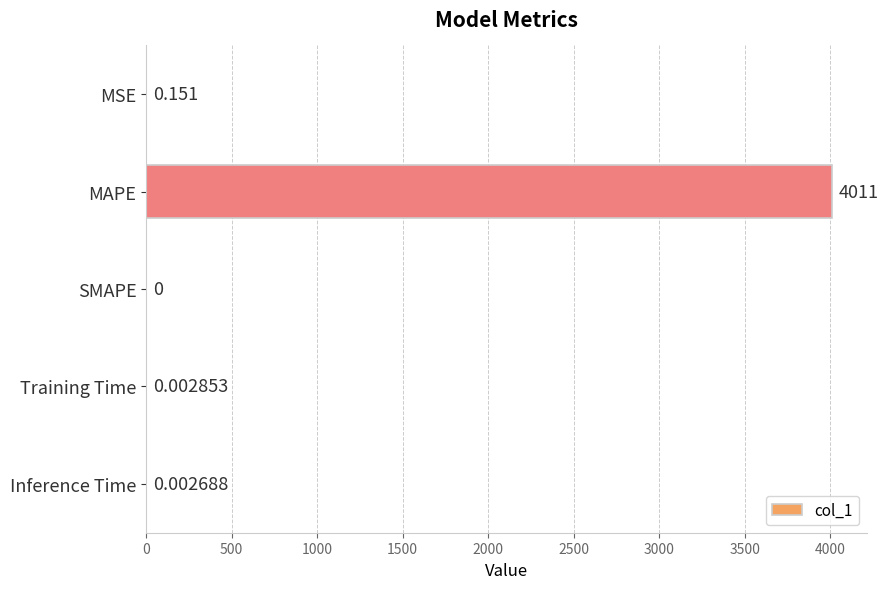

At which category does the chart reach its peak across all series?

MAPE